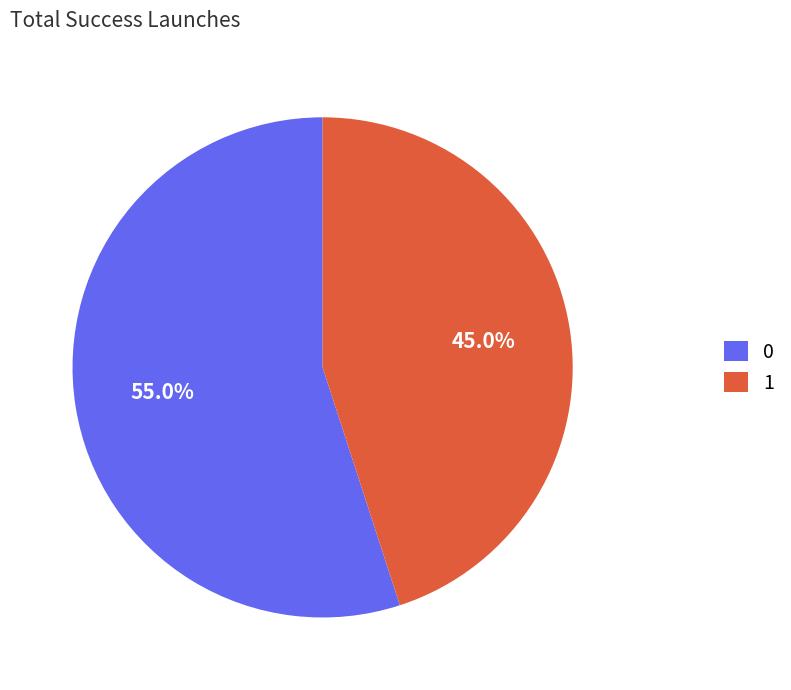

To the nearest percent, what is the difference between the largest and smallest slice percentages?

10%